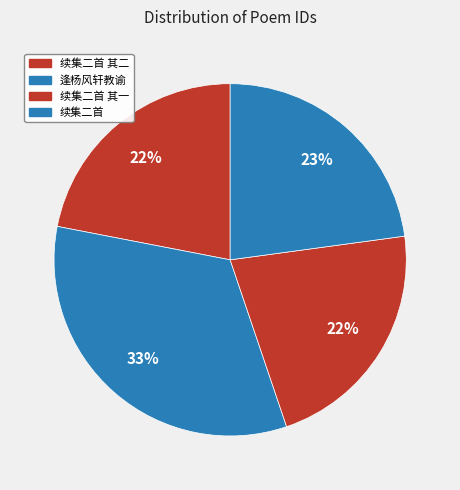

Count the number of slices in the pie.

4